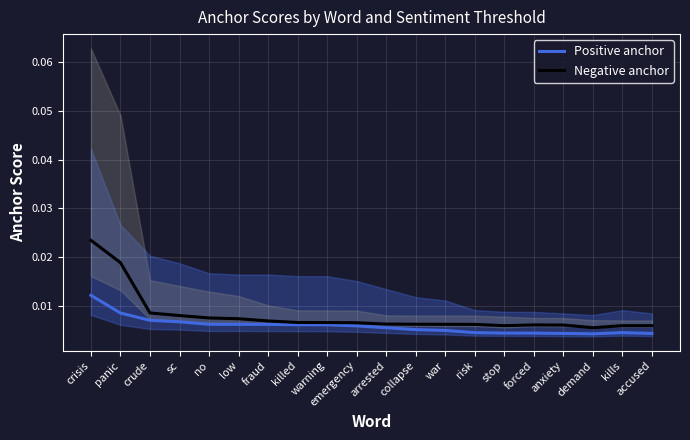

How many interior local valleys does the Positive anchor series have?

1